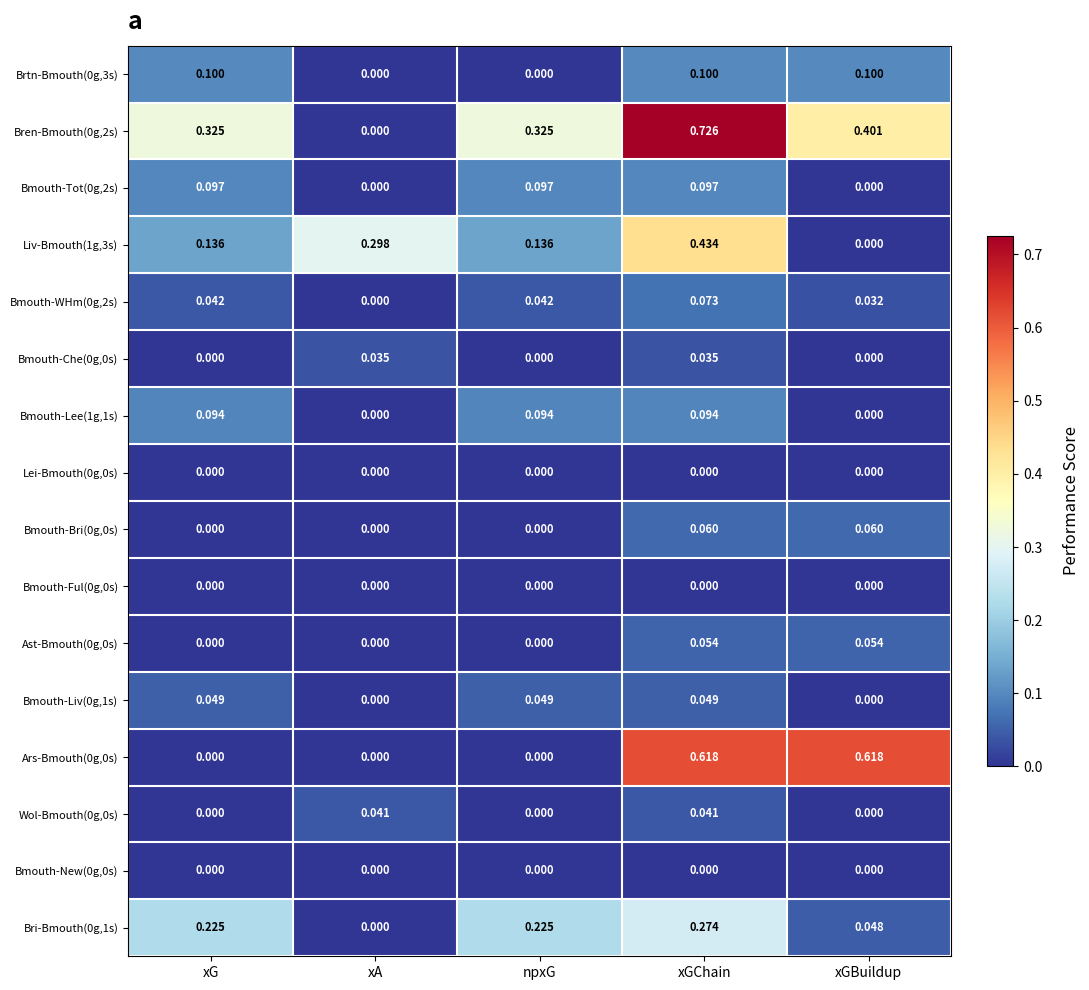

At which category is the sum across all series the highest?

xGChain